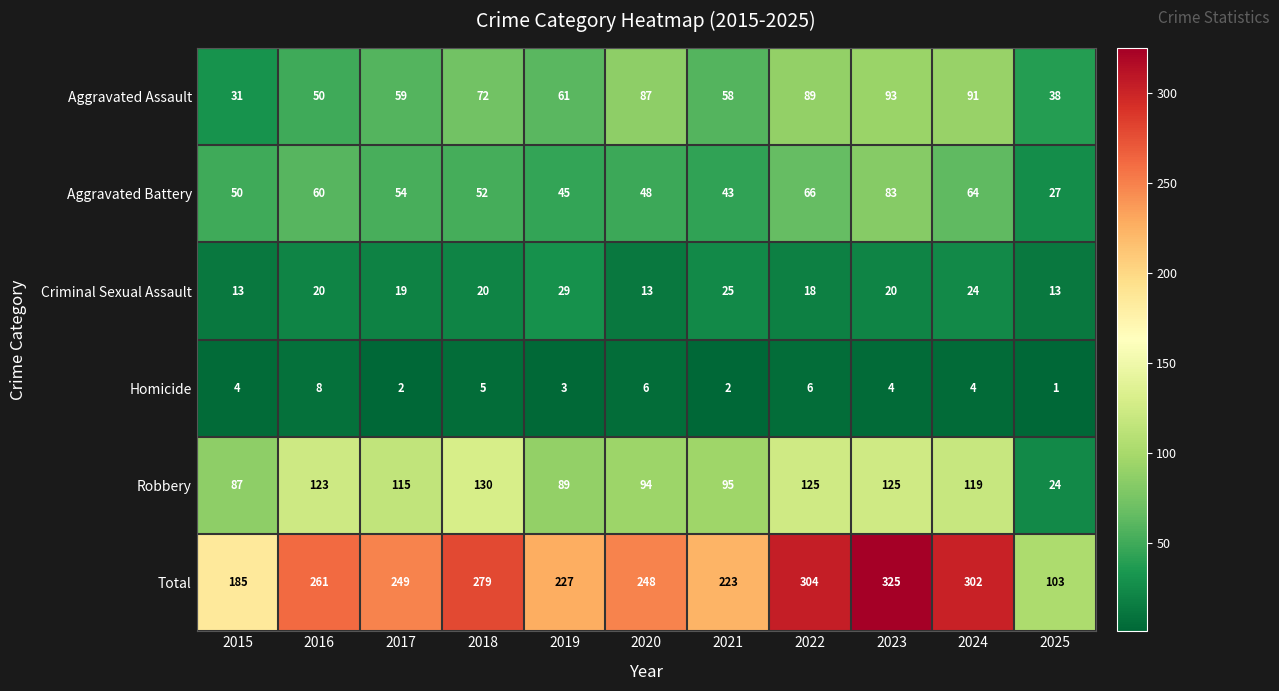

What is the greatest value displayed?

325